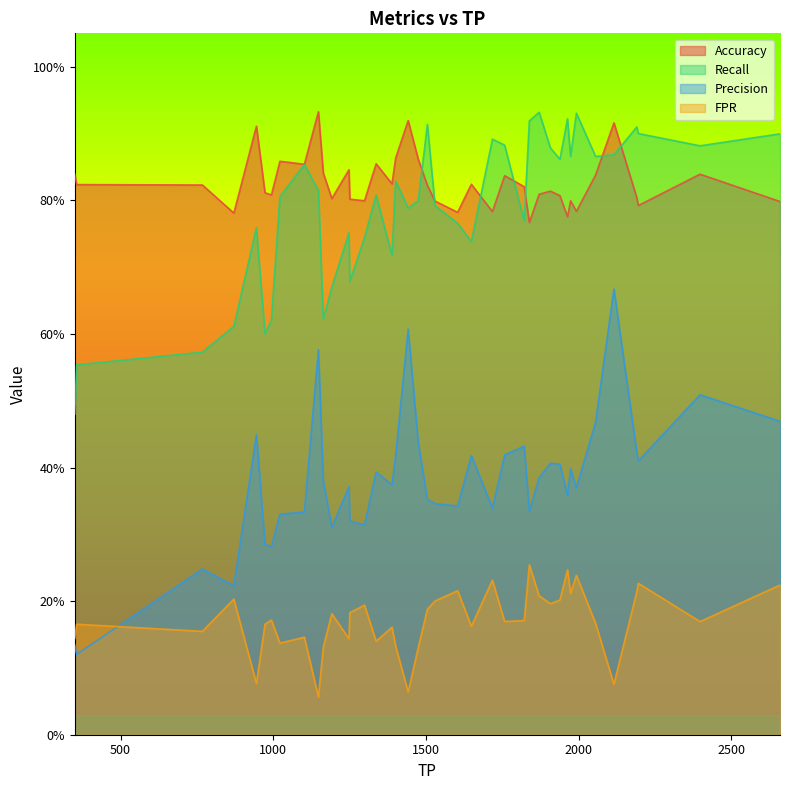

Count the number of categories in the chart.

40